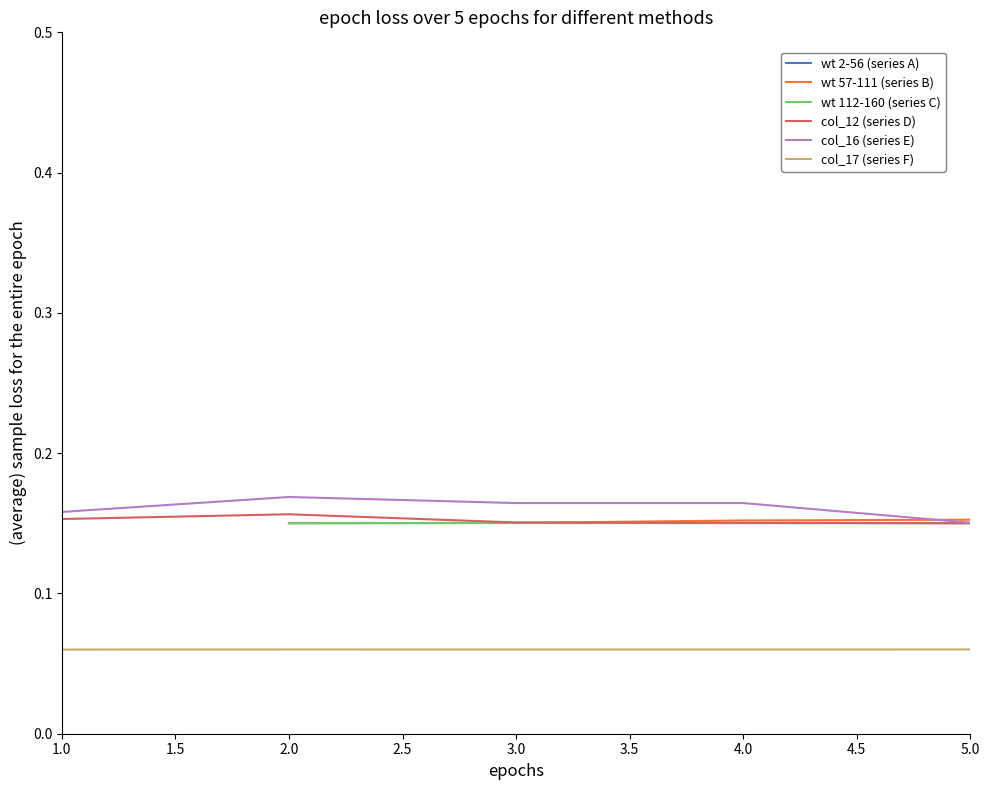

At which label does col_17 (series F) reach its minimum?

1.0